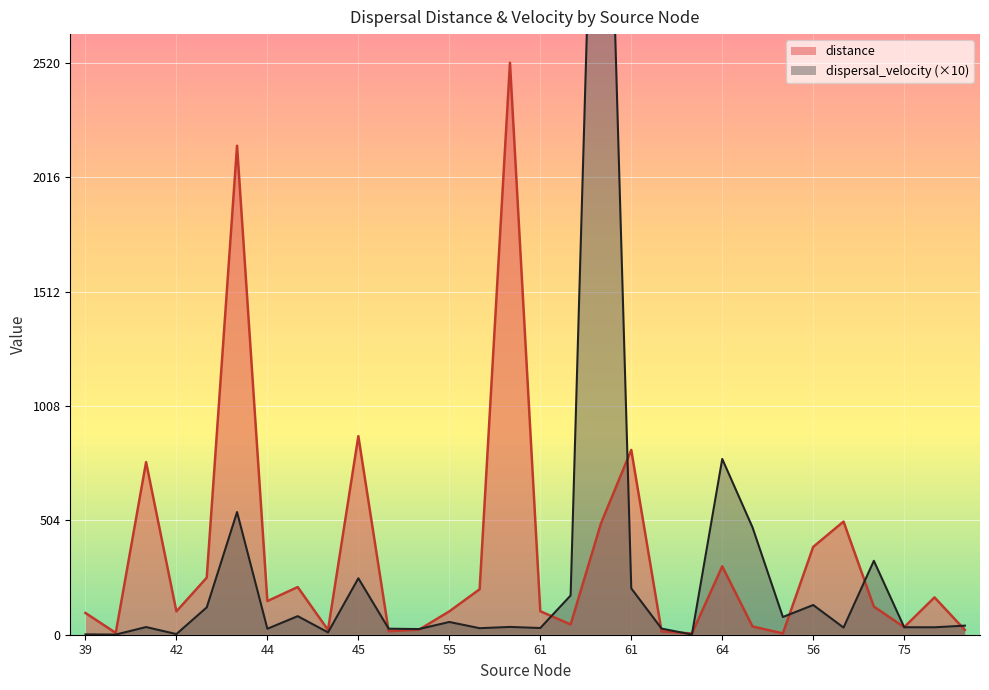

Is it true that dispersal_velocity equals 169.0 at 51?

False